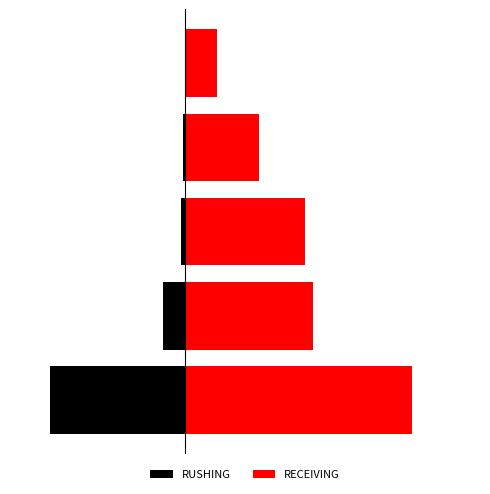

What is the value of the RECEIVING bar at the 4th from the left?

37